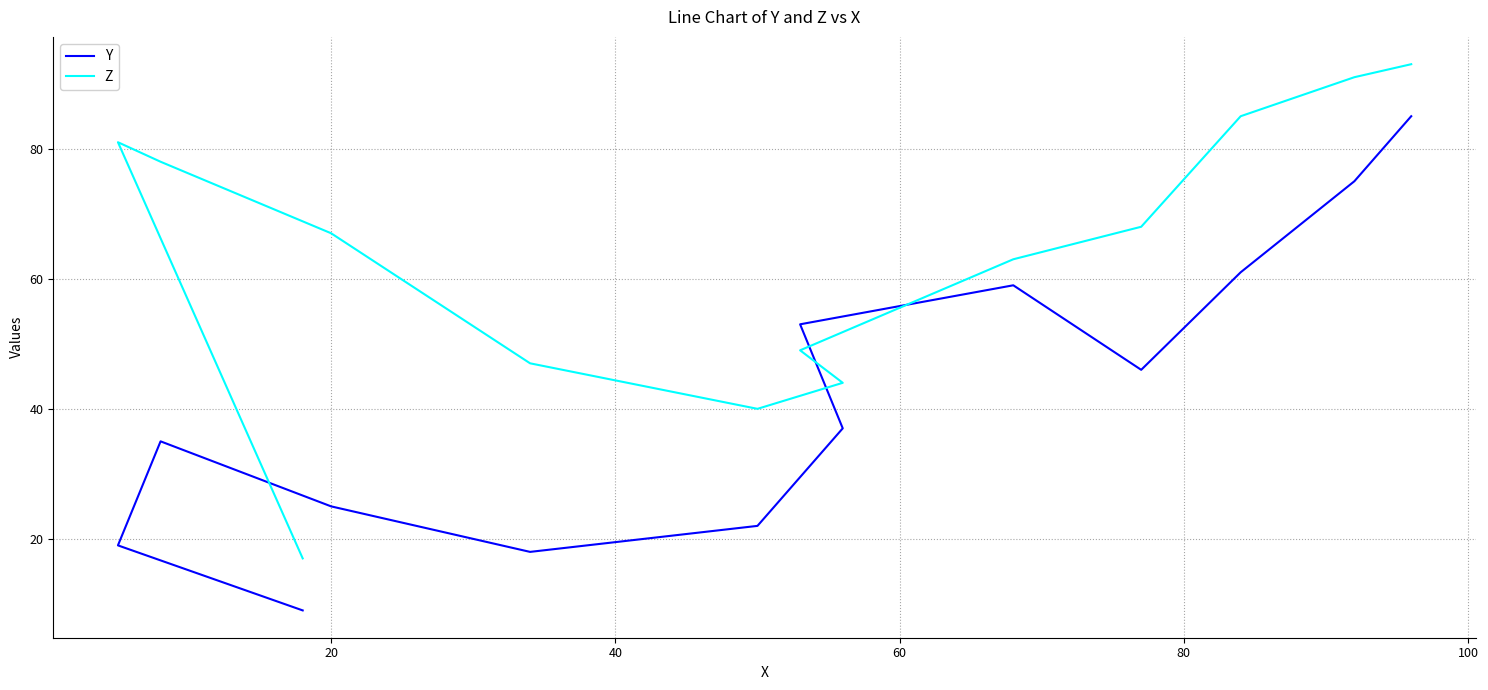

How many data points does each series have?

13